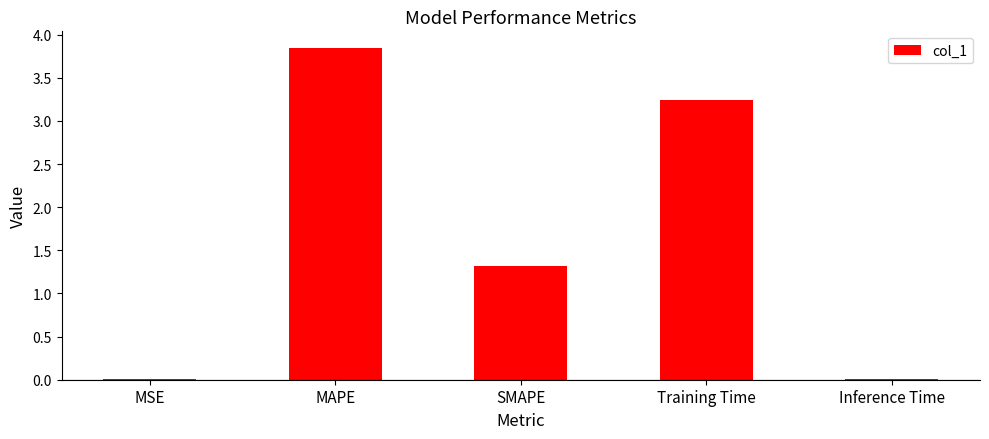

The value at MSE is 0.0. True or false?

True